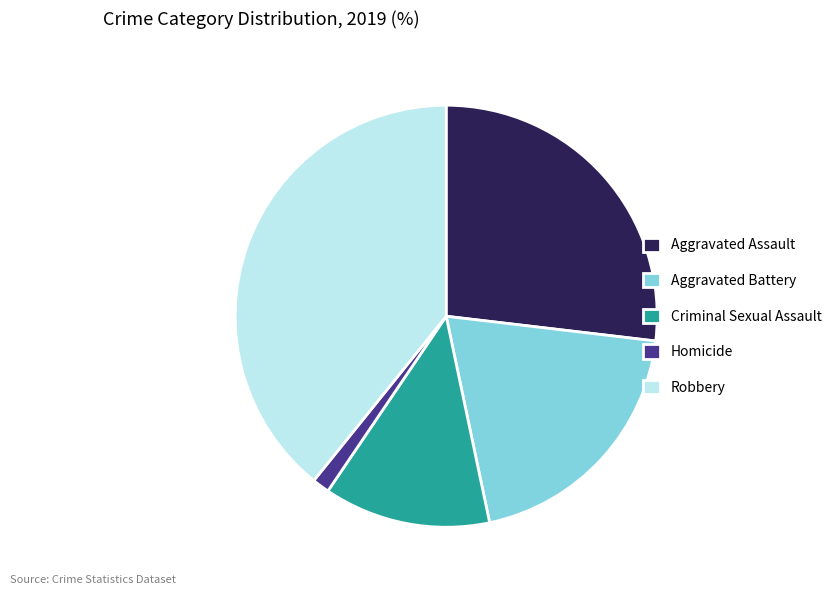

Is Aggravated Battery the majority of the pie?

No